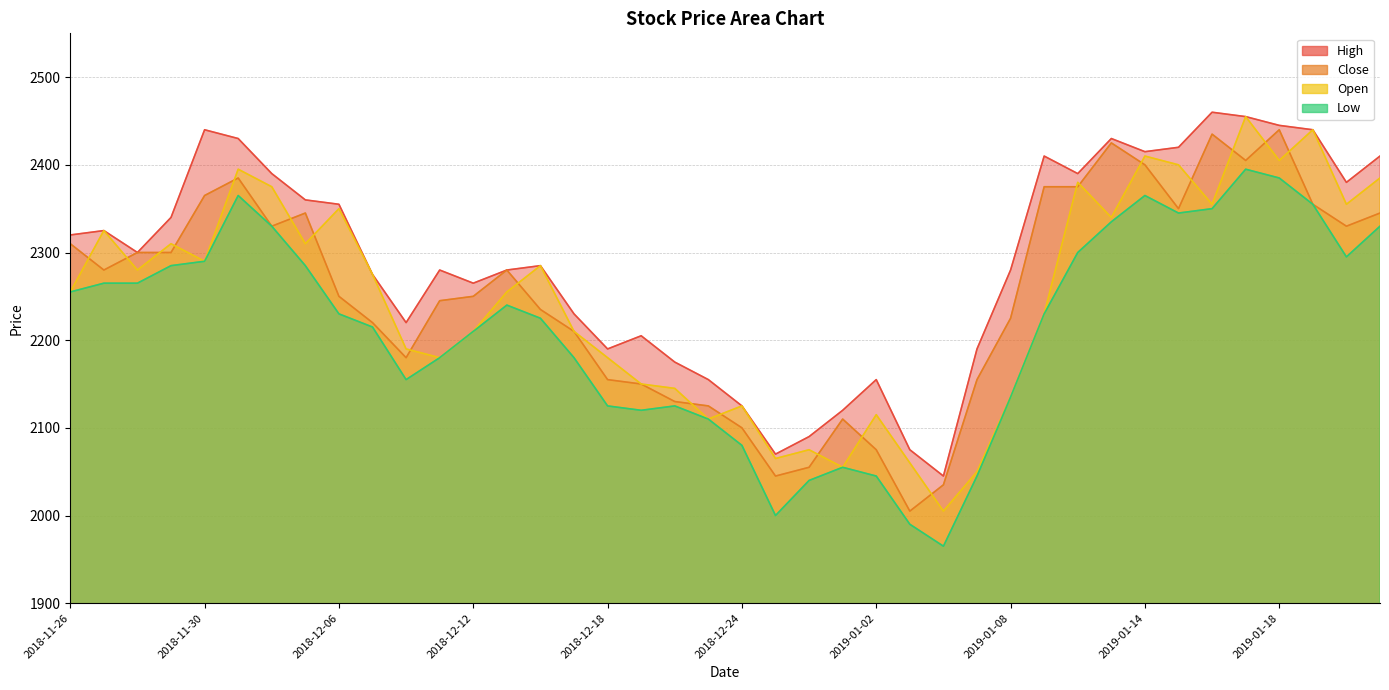

What is the label of the 20th point from the right?

2018-12-24